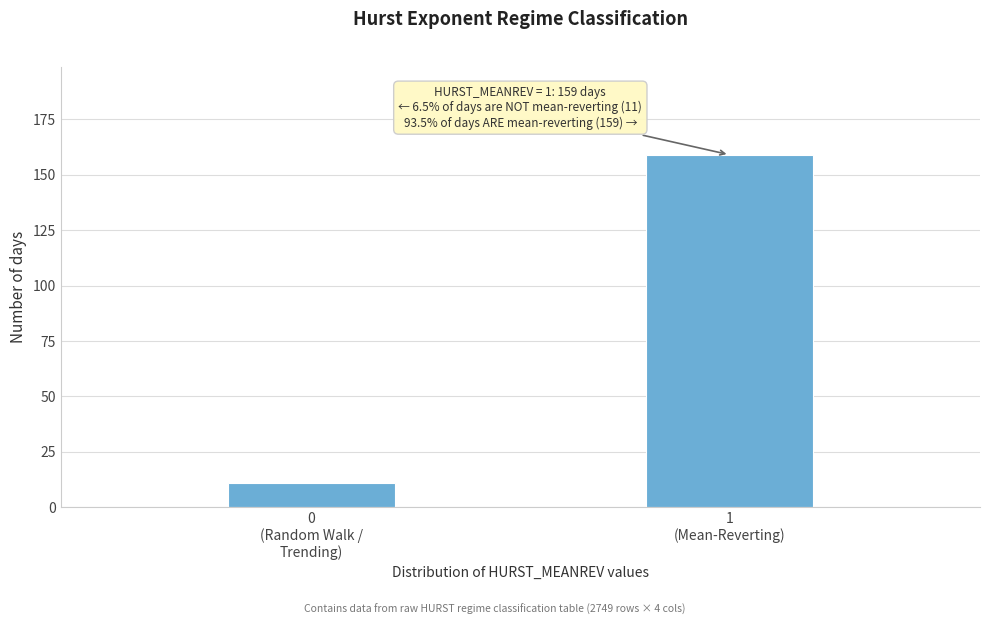

Reading left to right, what are all the values shown in this chart?

11	159